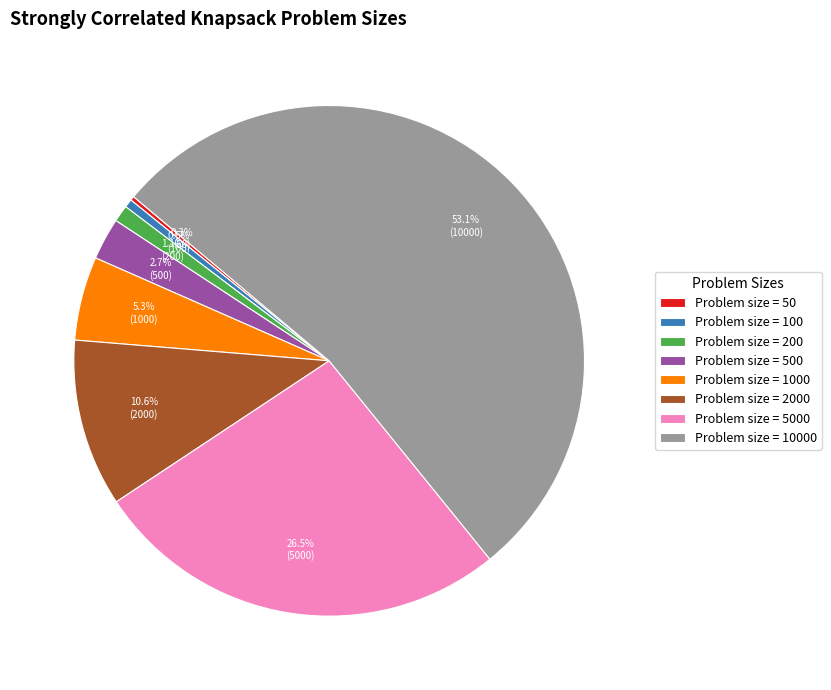

To the nearest percent, what is the difference between the largest and smallest slice percentages?

53%